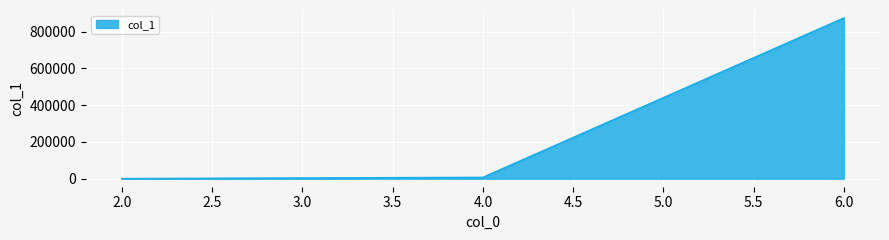

What is the smallest value displayed?

141